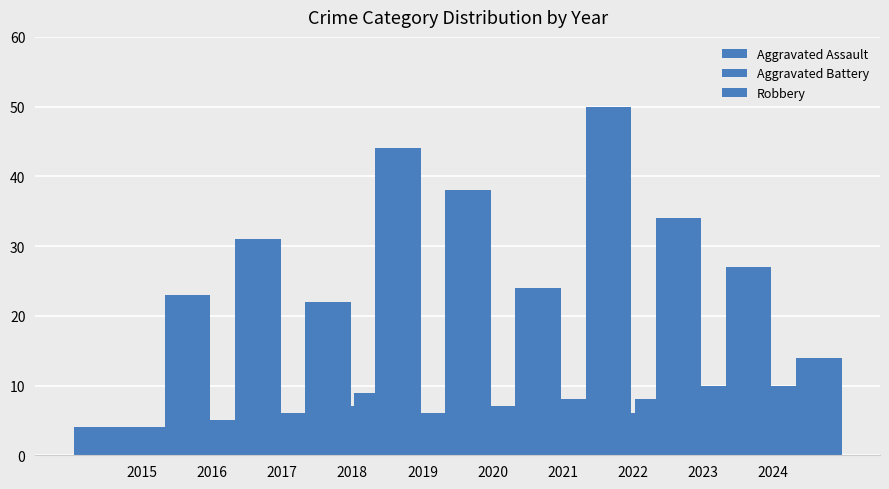

Does the chart contain stacked bars?

No